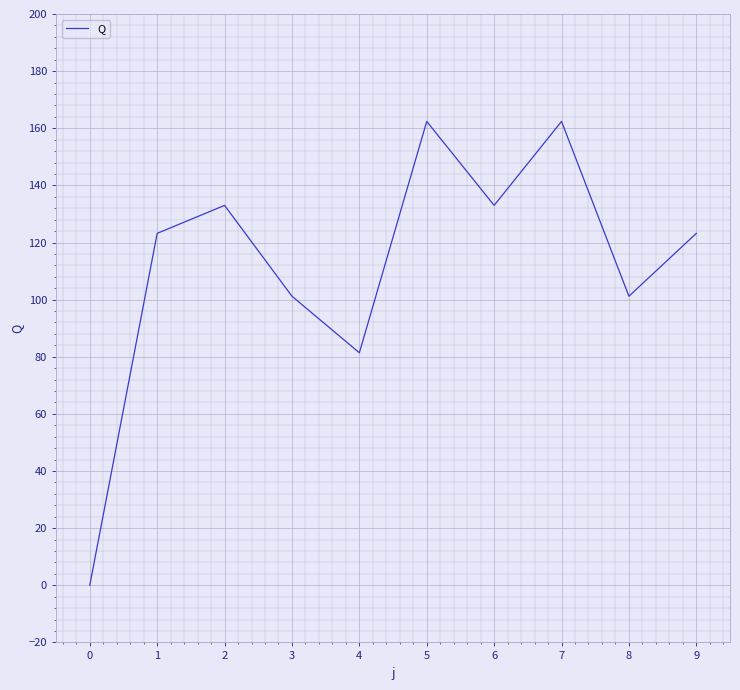

What is the approximate value at 6?

133.0